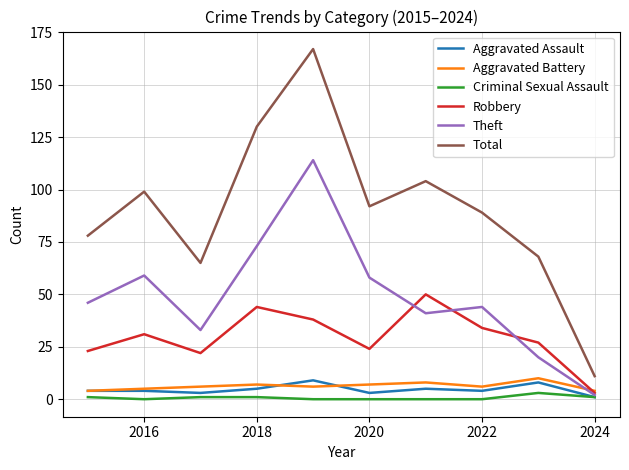

True or false: Total and Criminal Sexual Assault intersect in this chart.

False